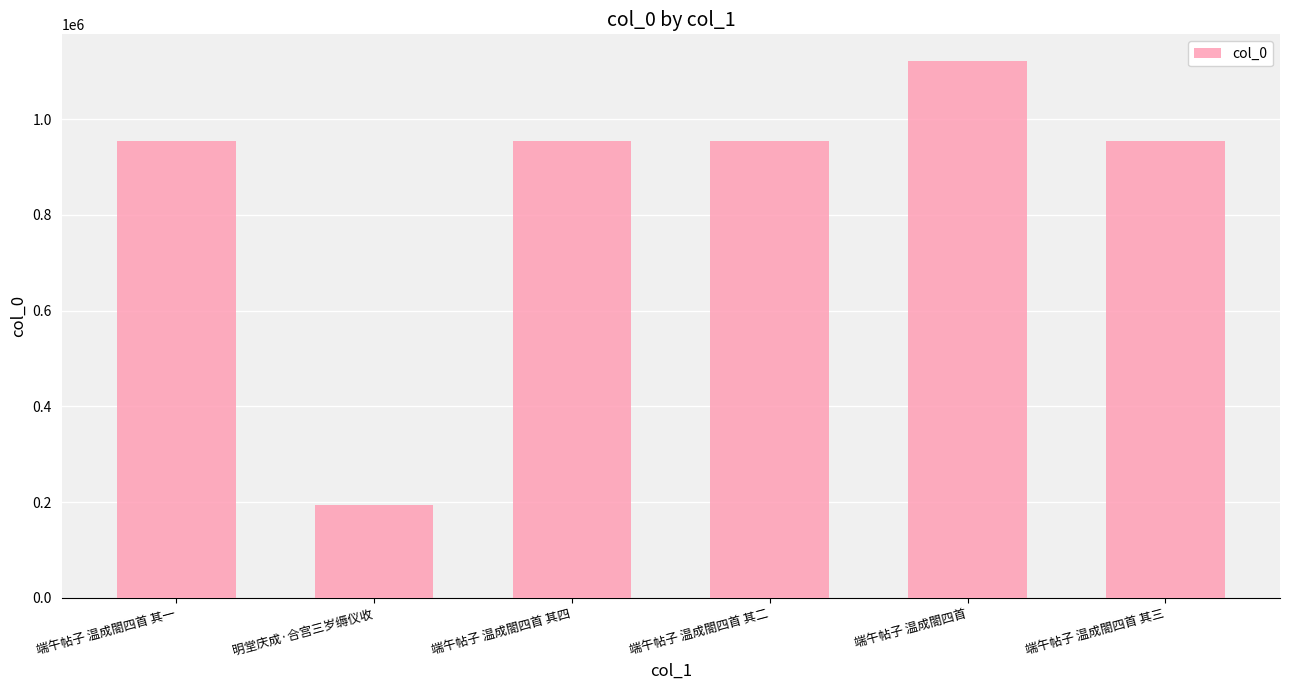

What is the average value?

854997